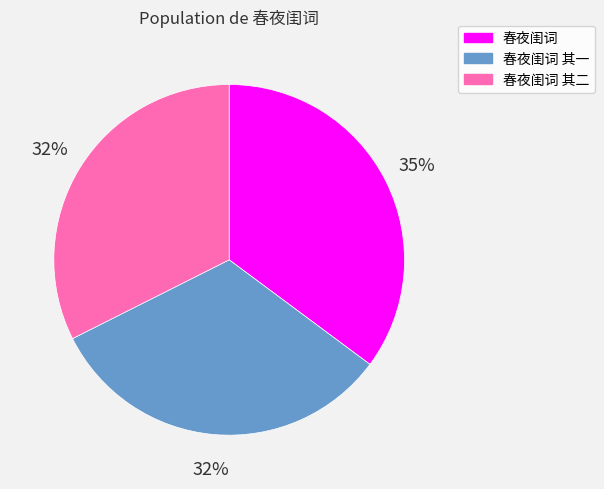

Is it true that 春夜闺词 其一 is 32% of the pie?

True